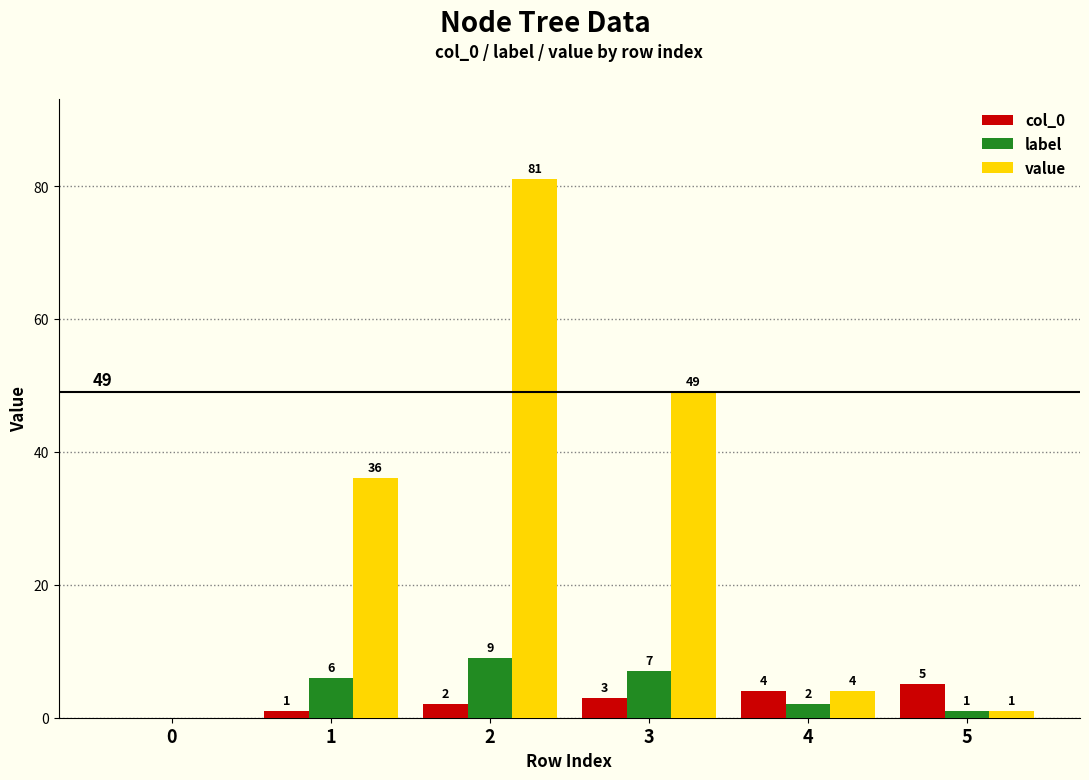

Reading left to right, what are all the values shown in this chart?

col_0: 0	1	2	3	4	5
label: 0	6	9	7	2	1
value: 0	36	81	49	4	1